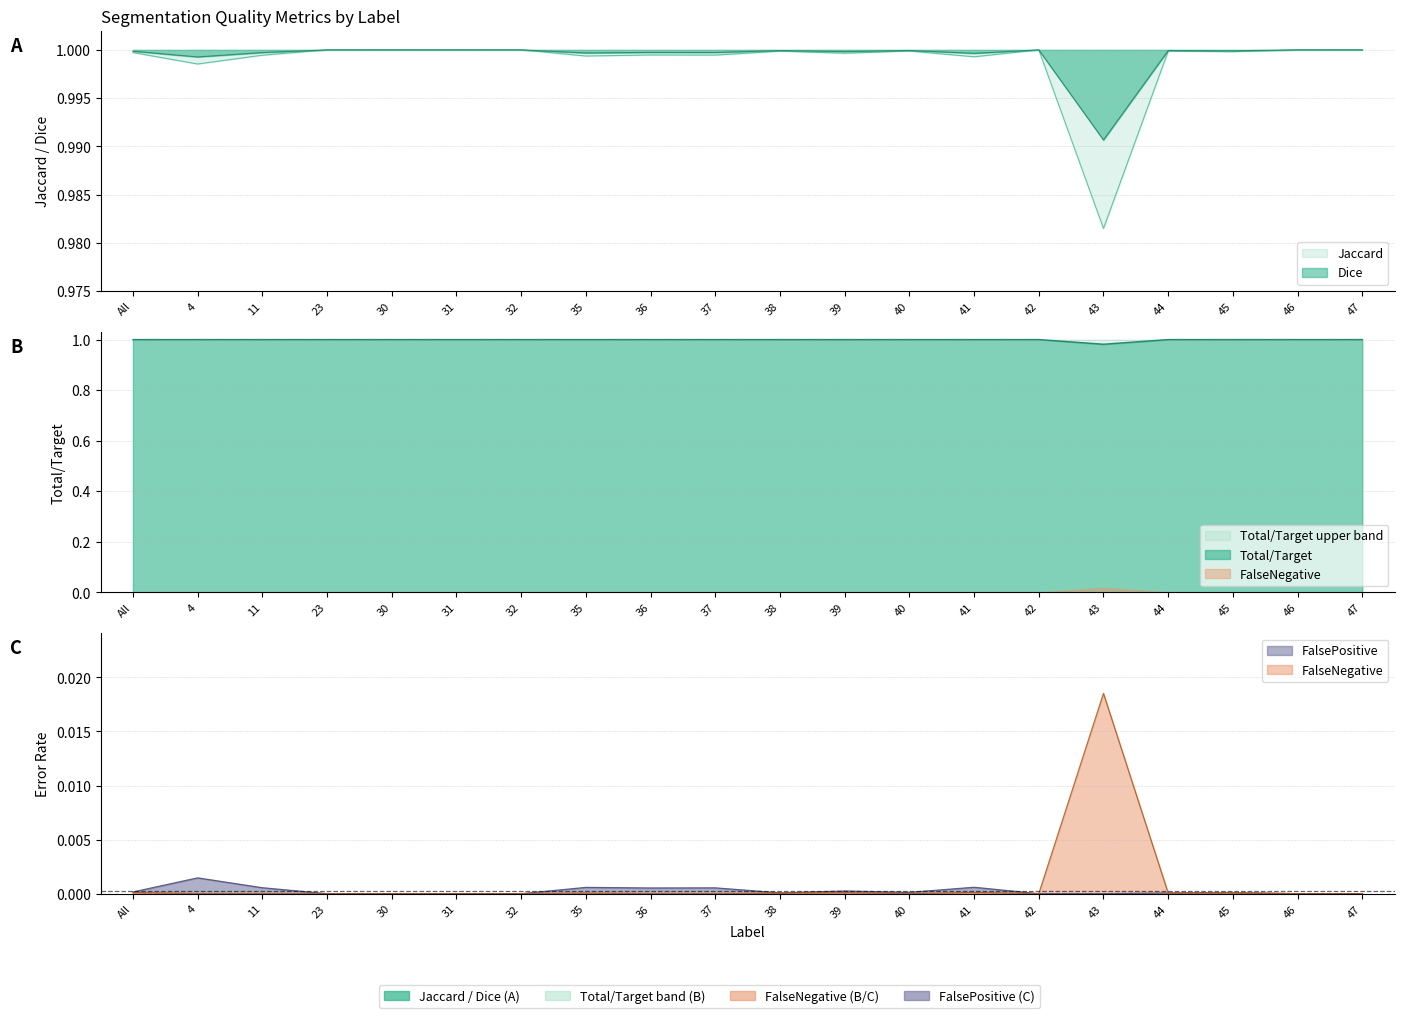

True or false: Total/Target and FalseNegative cross at least once.

False